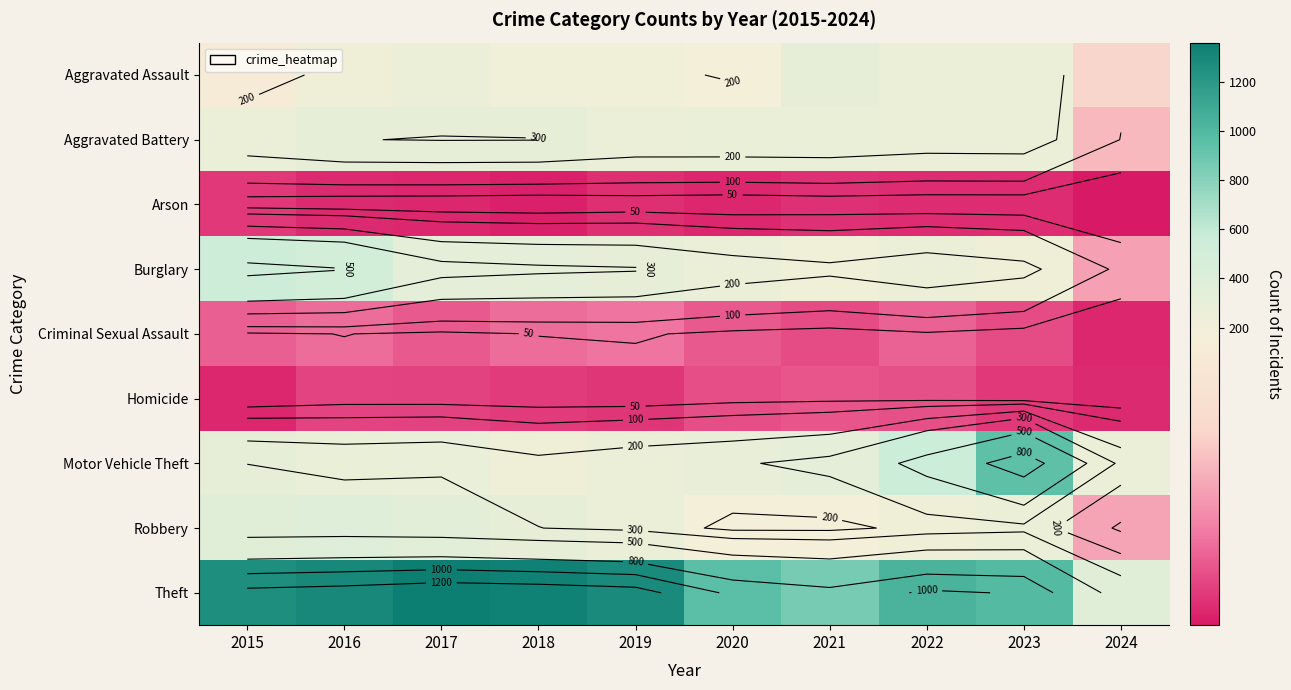

How many series are shown in this chart?

9